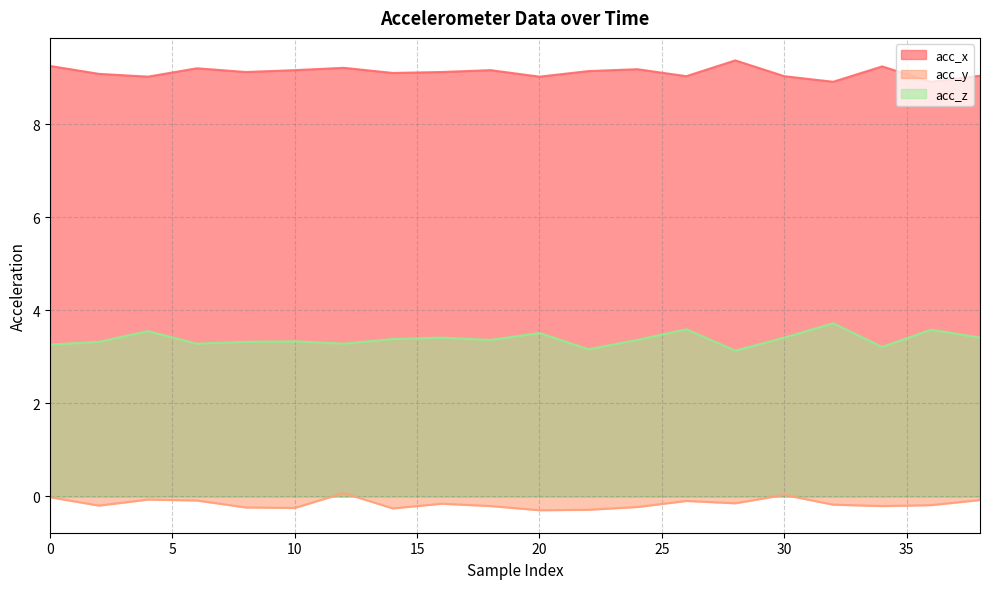

What is the value of the acc_z point at the 11th from the left?

3.5